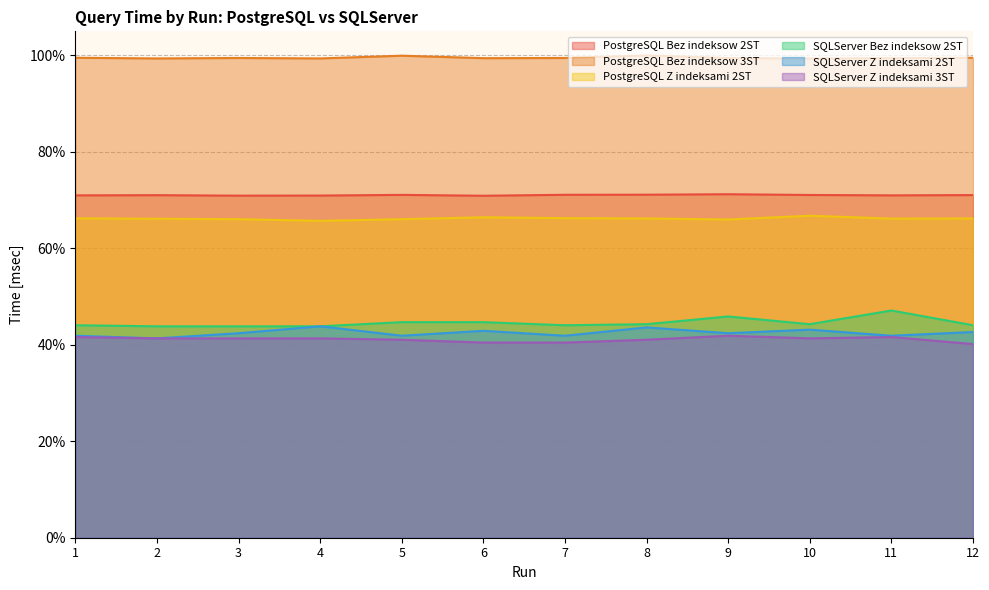

At which category is the sum across all series the highest?

11